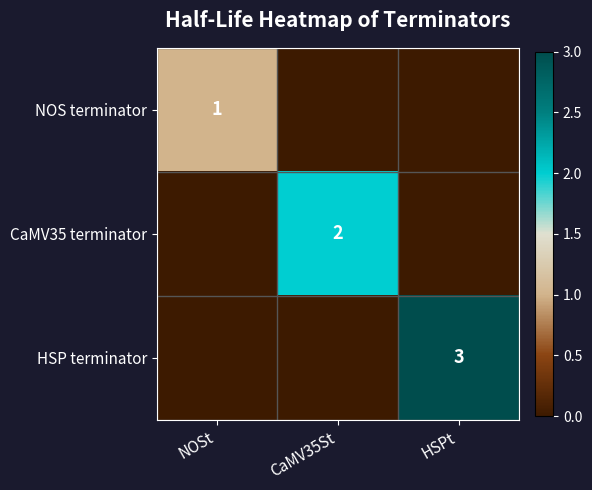

At CaMV35St, list the series in order from largest to smallest.

CaMV35 terminator, NOS terminator, HSP terminator